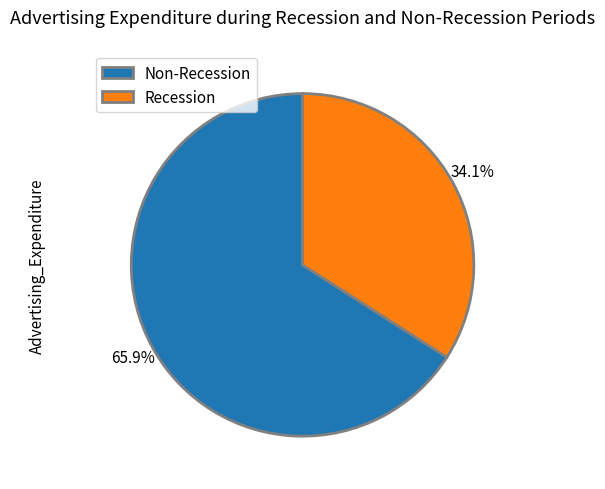

What percentage is NOT represented by Recession?

65.9%